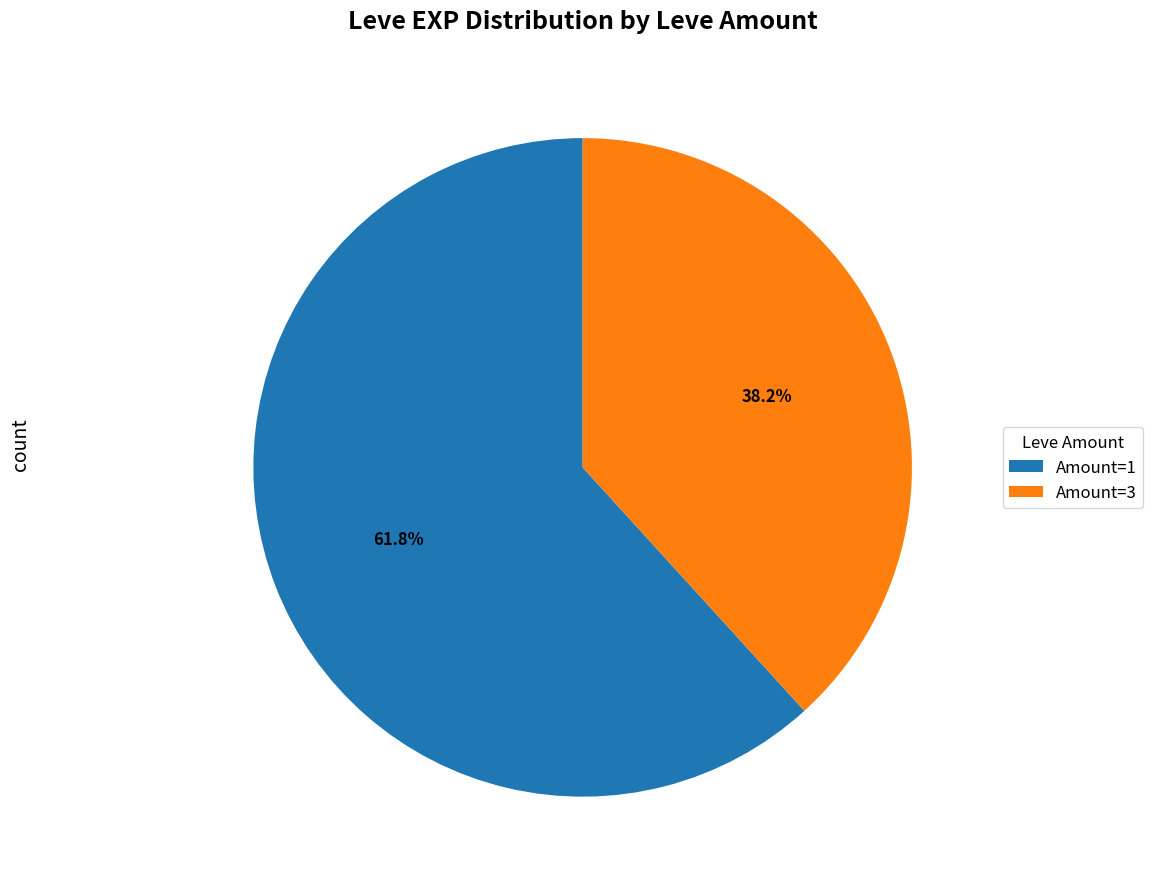

Rank the categories by value from highest to lowest.

Amount=1, Amount=3